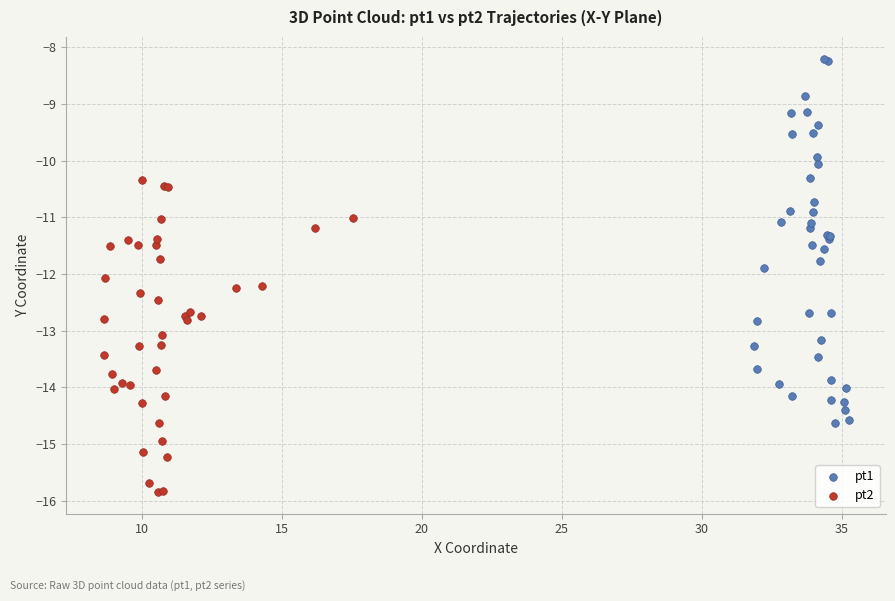

Which series reaches the maximum Y coordinate?

pt1